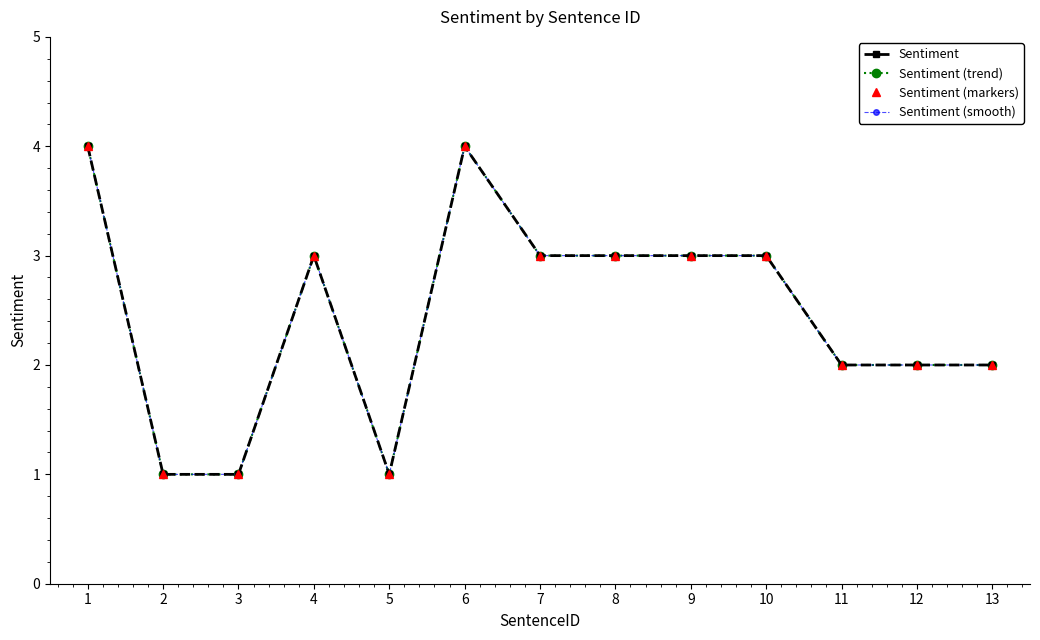

Which series has the largest total across all categories?

Sentiment